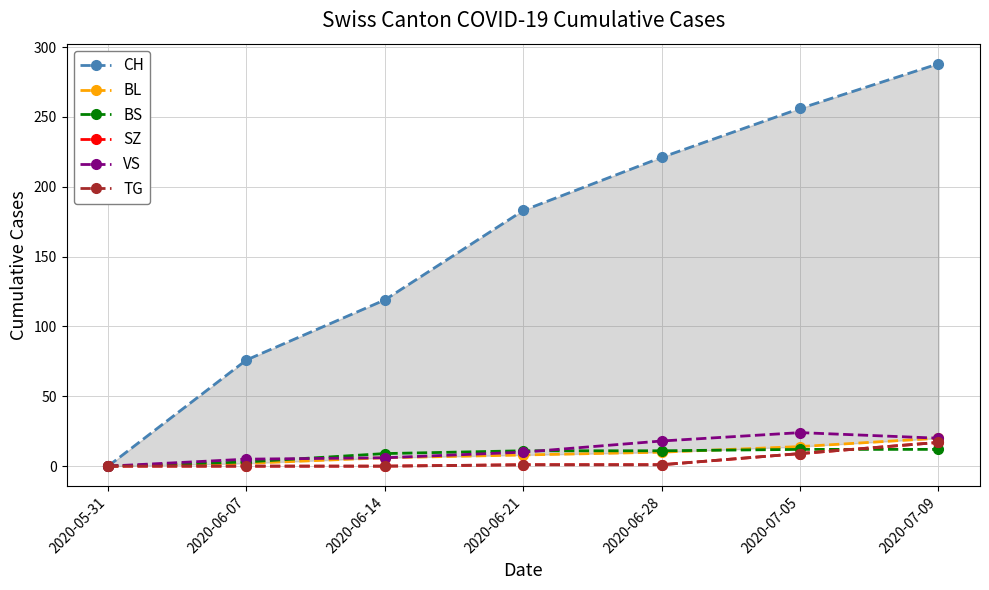

True or false: TG has more than 0 points higher than both neighbors.

False